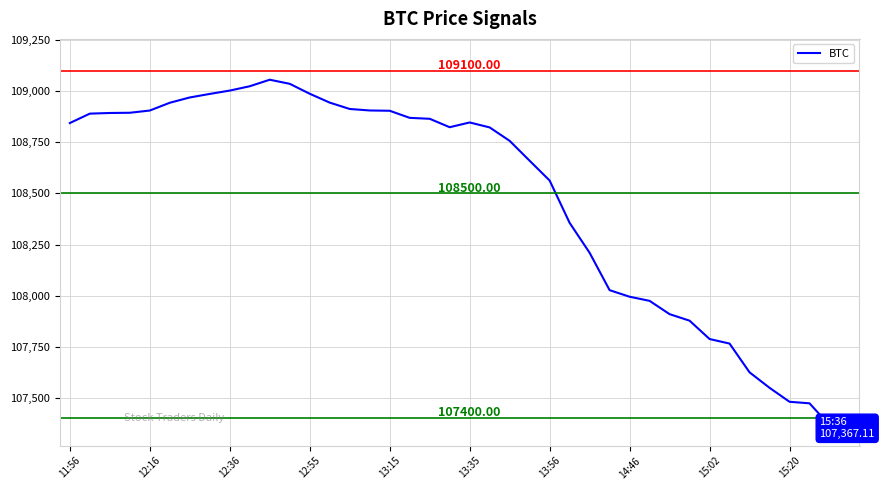

What is the difference between the maximum and minimum values?

1692.2